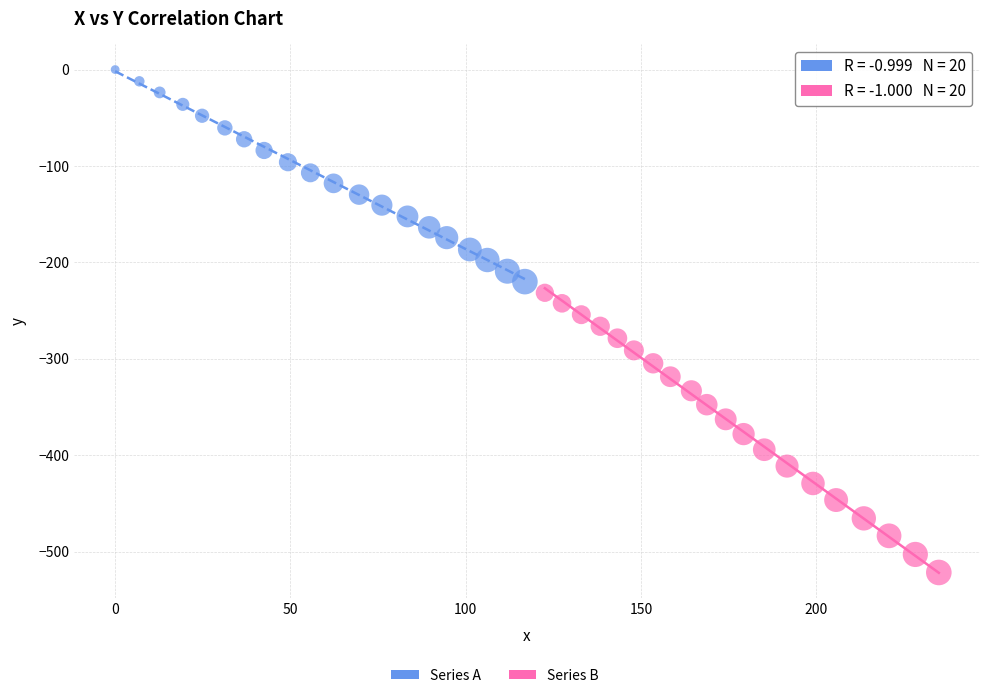

Which series contains the lowest Y value?

Series B